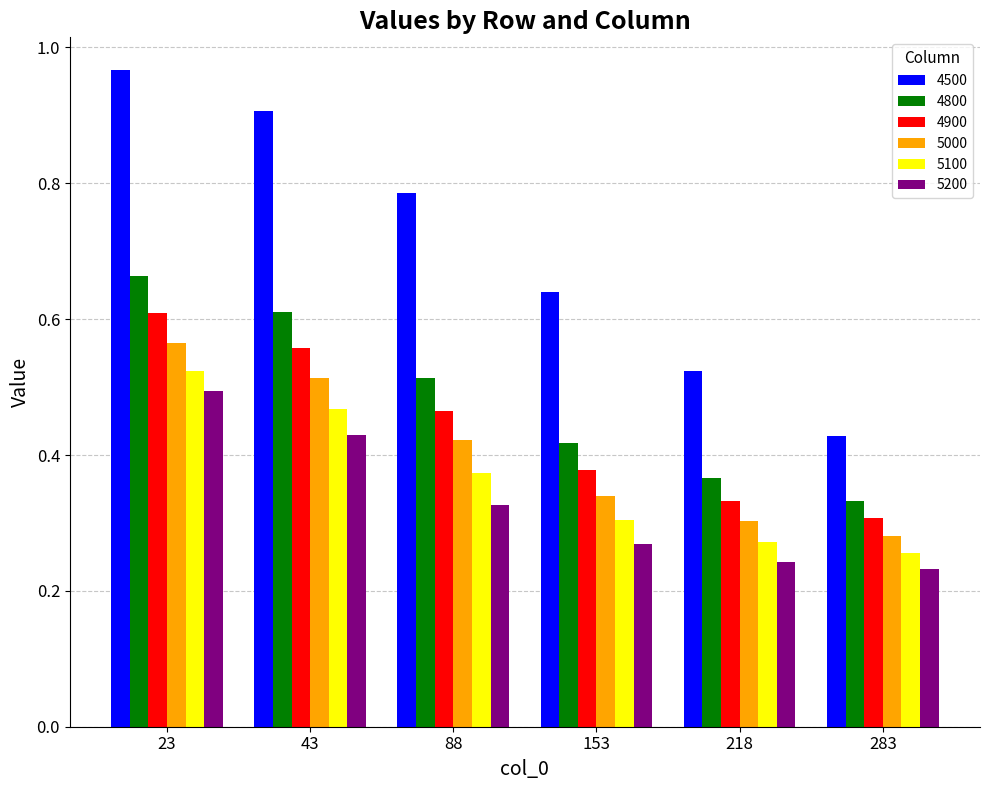

Does the chart contain stacked bars?

No